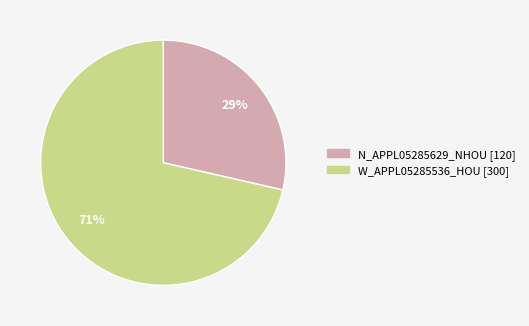

To the nearest percent, what is the combined percentage of W_APPL05285536_HOU and N_APPL05285629_NHOU?

100%